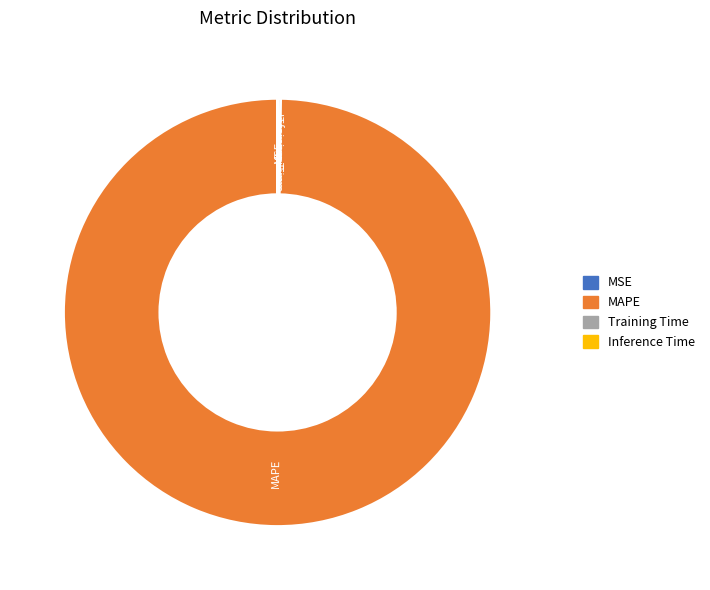

Is it true that MAPE is 91% of the pie?

False